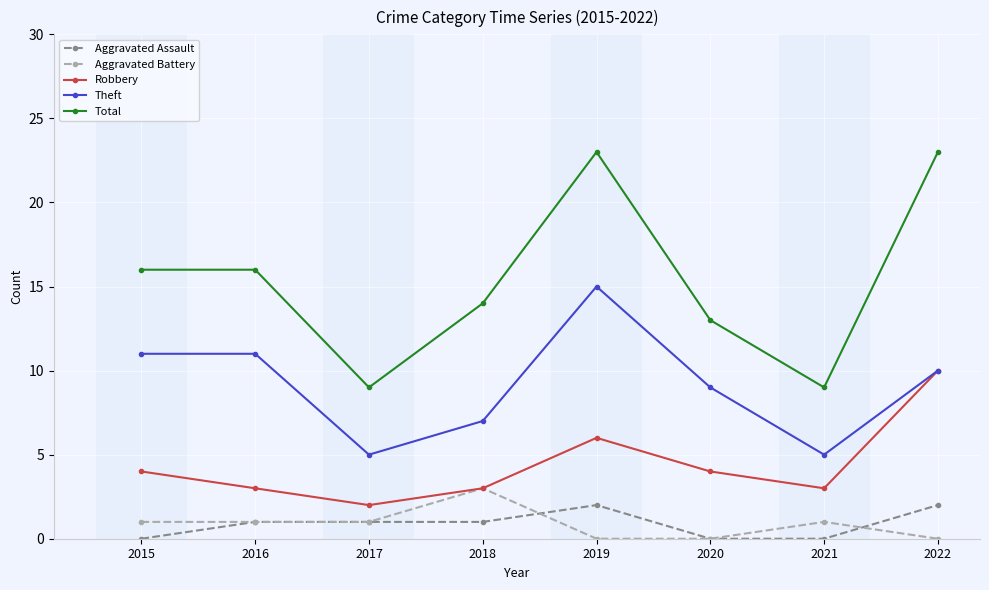

Is the value of Aggravated Battery at 2017 greater than the value of Theft at 2022?

No